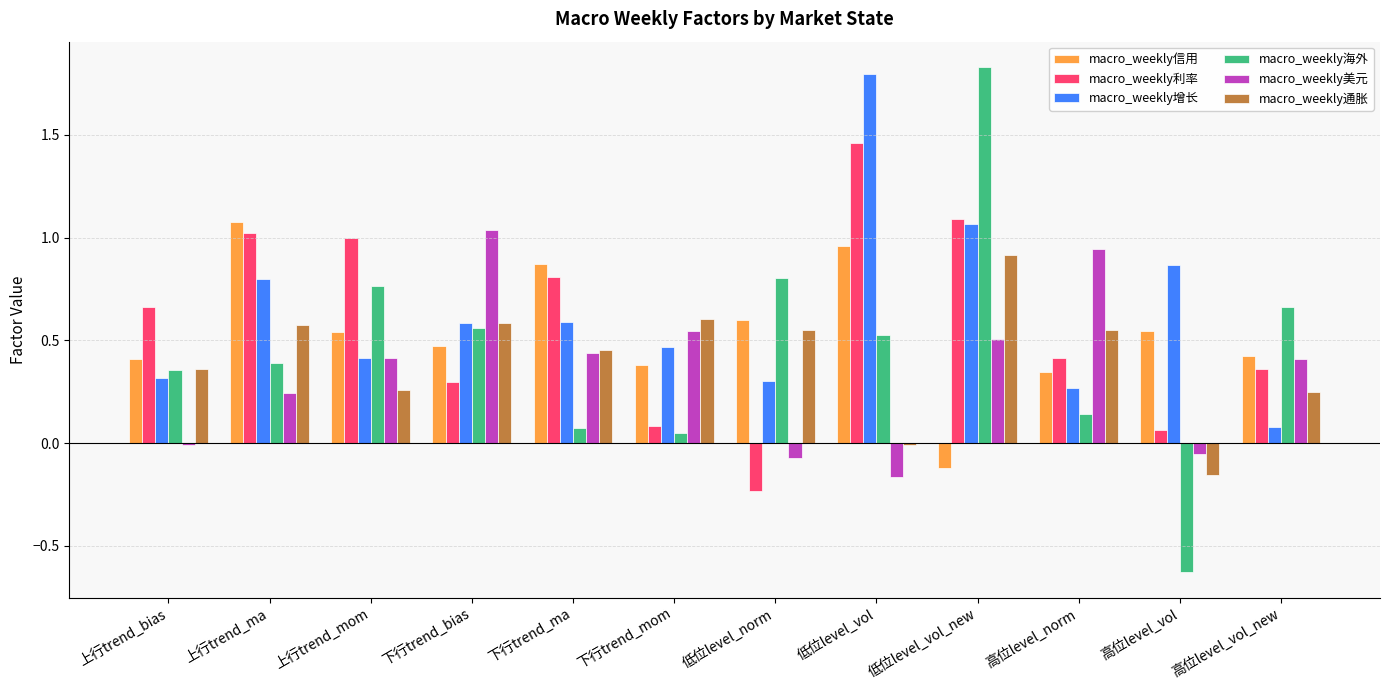

Which series changed the most between 上行trend_bias and 高位level_vol?

macro_weekly海外